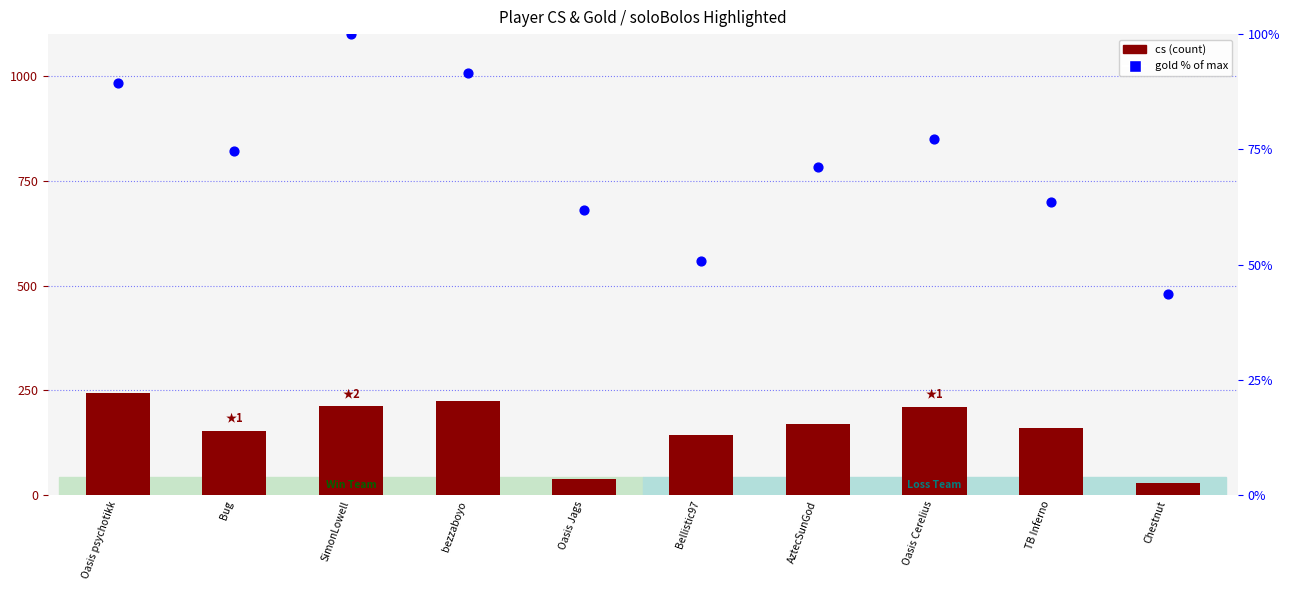

At which category is the sum across all series the highest?

Oasis psychotikk